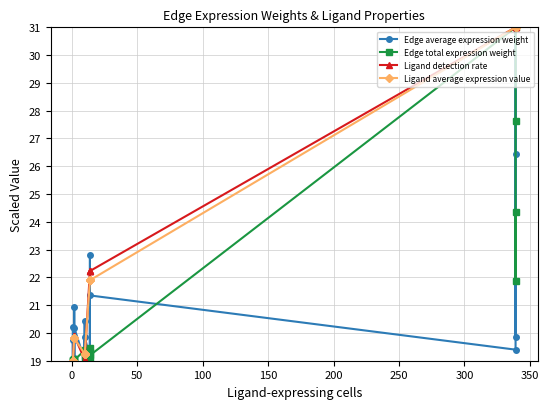

What position from the left is 250?

7